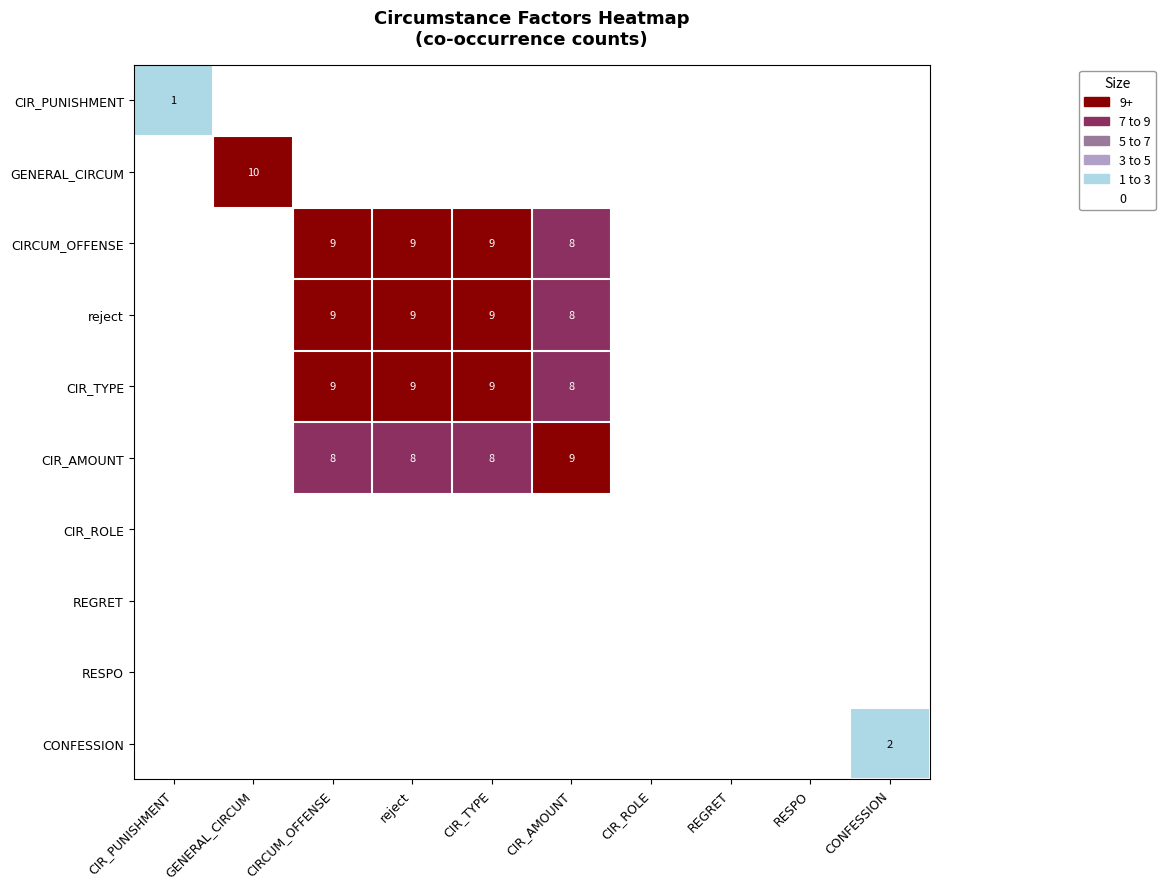

Is the value of CIR_TYPE at reject greater than the value of CIR_PUNISHMENT at CIR_PUNISHMENT?

Yes